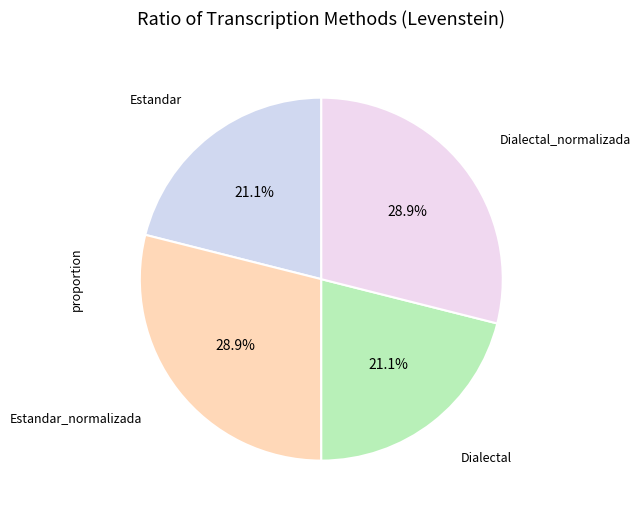

Which category has the smallest portion of the pie?

Estandar